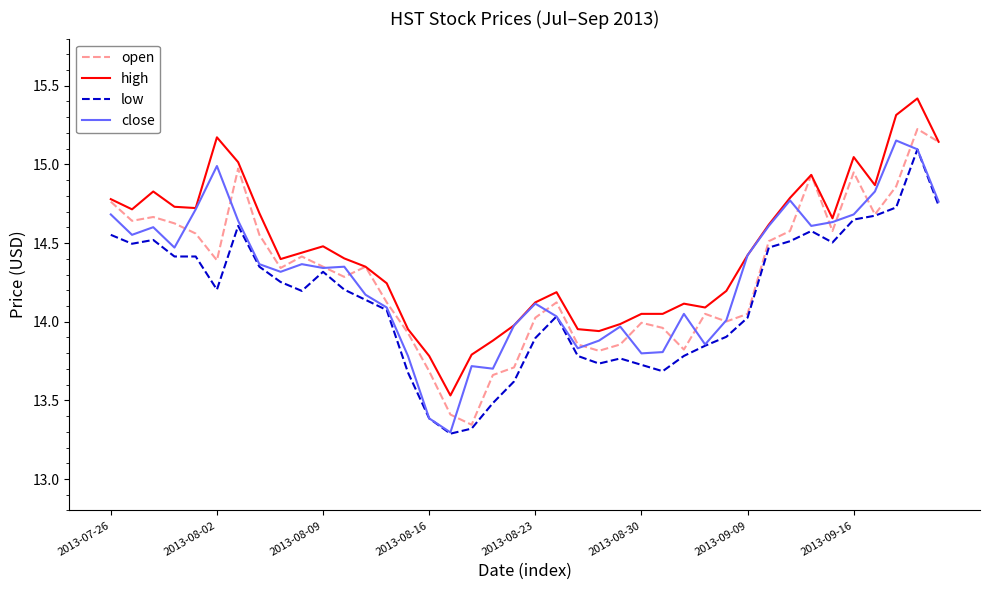

Which series ends up on top after the final intersection of open and close?

open